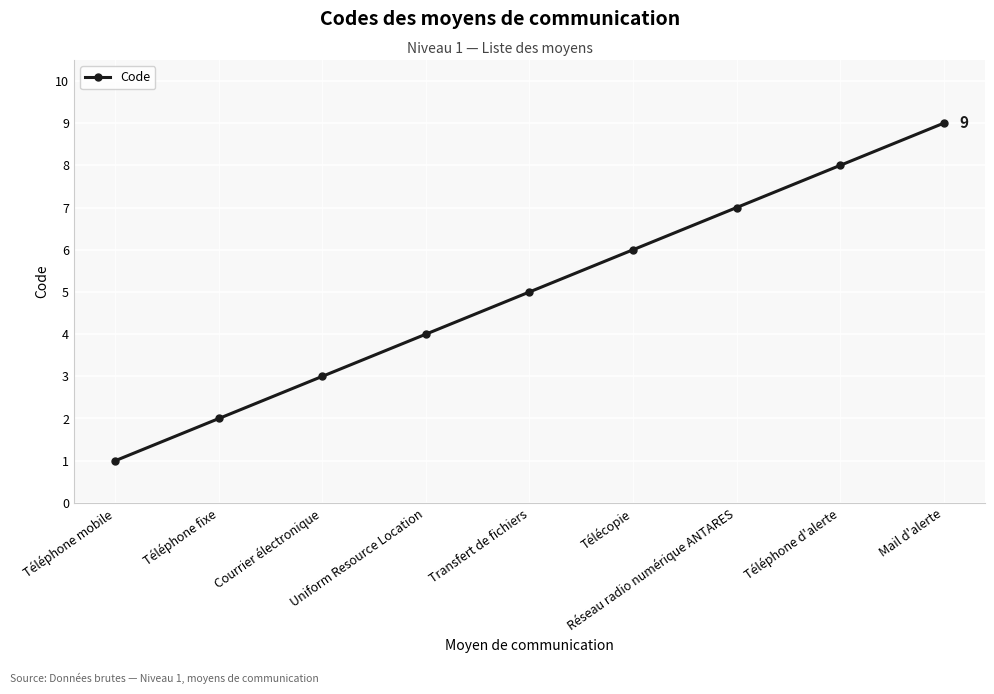

What is the change in value from Transfert de fichiers to Téléphone d'alerte?

+3